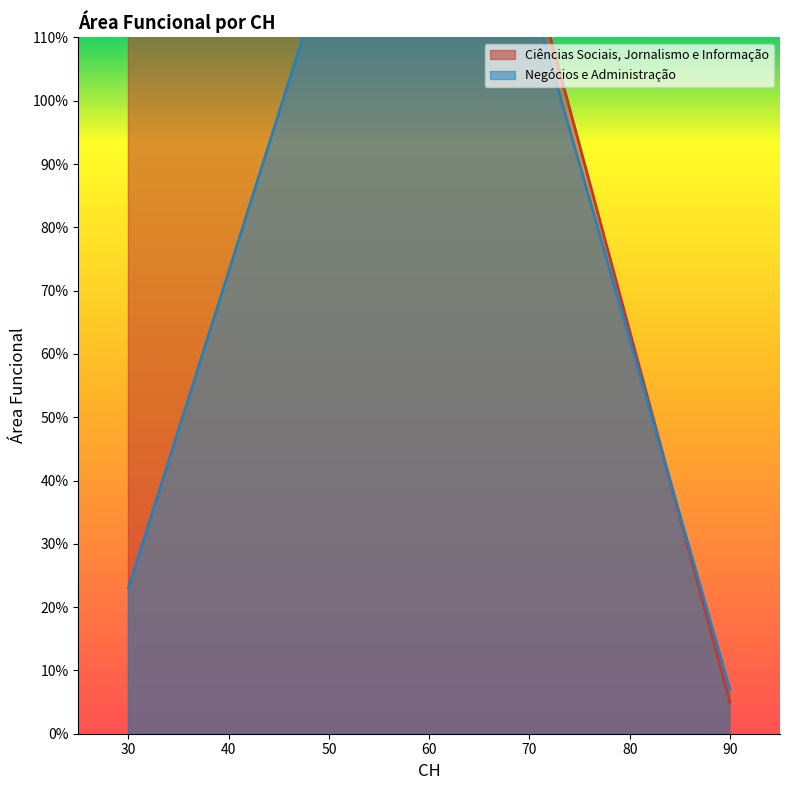

At which category does Negócios e Administração reach its first local valley?

30